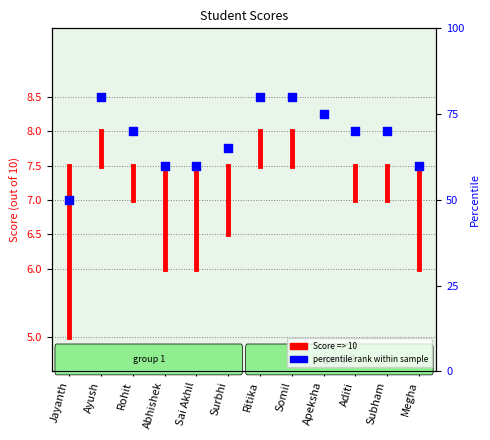

Approximately how many times larger is the value at Abhishek compared to Apeksha?

0.8